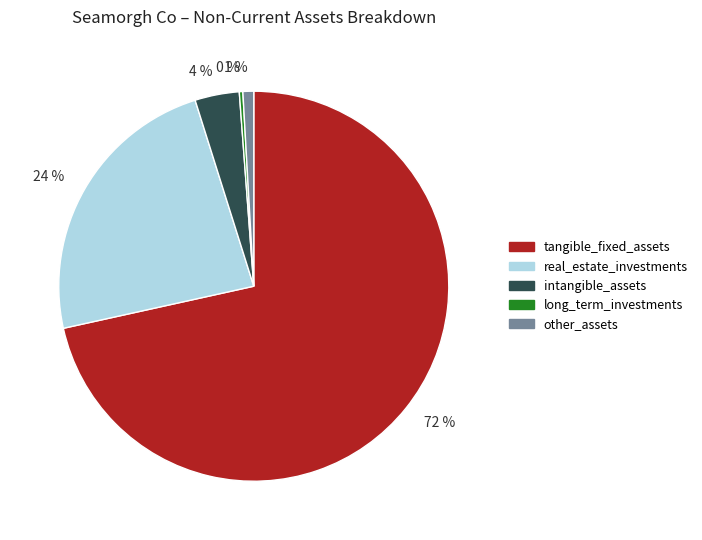

What percentage is the intangible_assets slice, to the nearest percent?

4%